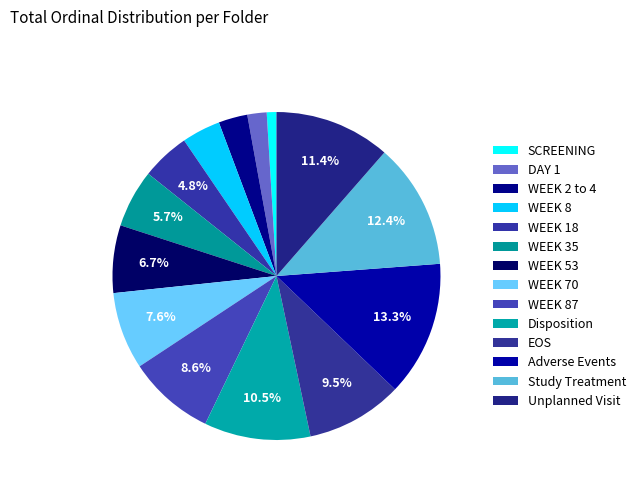

What is the smallest slice in the pie chart?

SCREENING